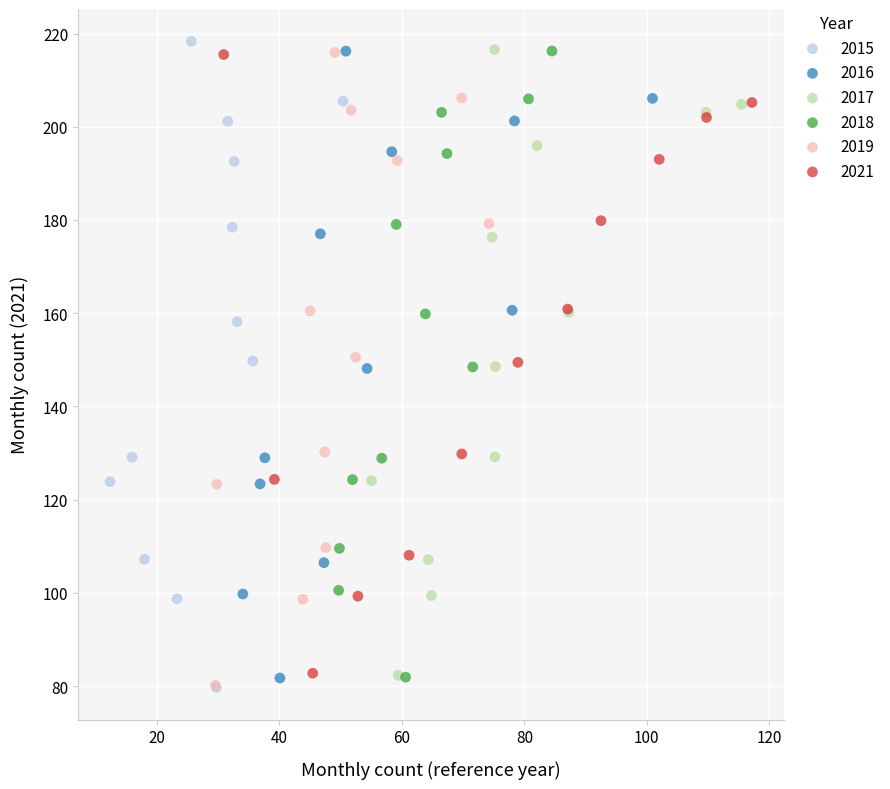

Which series reaches the maximum Y coordinate?

2015